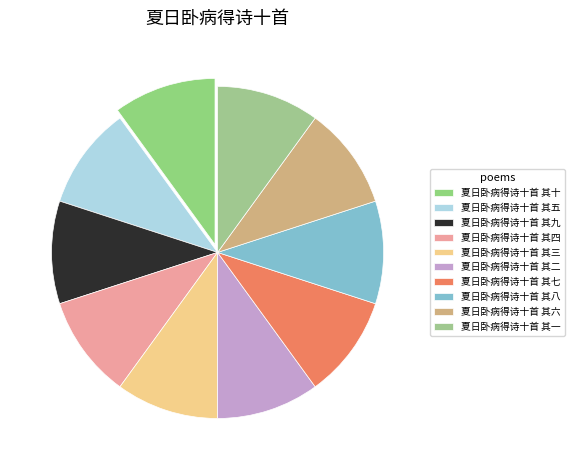

To the nearest percent, what is the average slice percentage?

10%